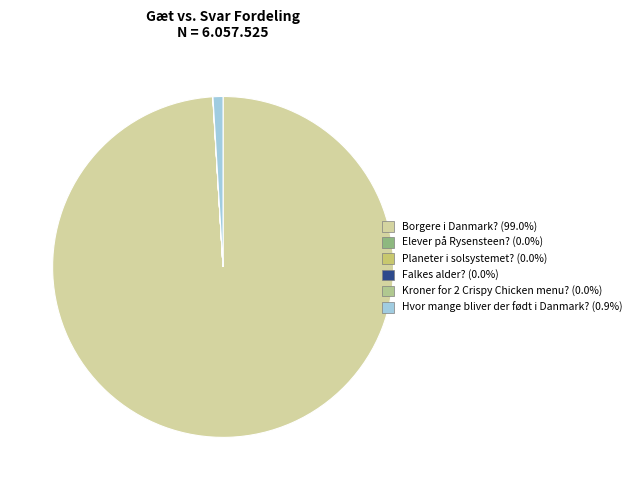

Which category has the biggest portion of the pie?

Borgere i Danmark?